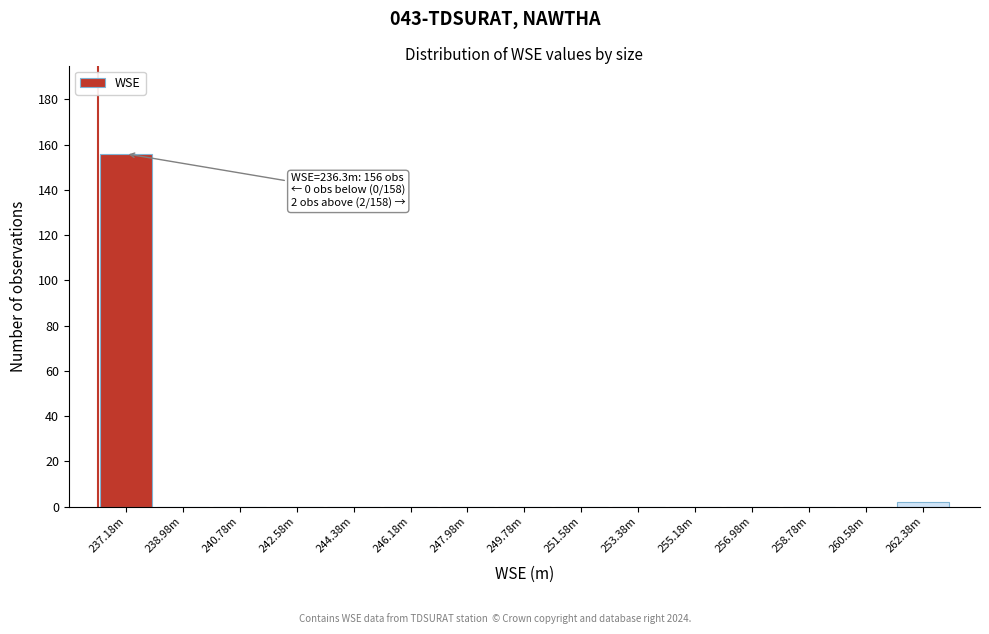

Reading left to right, what are all the values shown in this chart?

237.18m=156	238.98m=0	240.78m=0	242.58m=0	244.38m=0	246.18m=0	247.98m=0	249.78m=0	251.58m=0	253.38m=0	255.18m=0	256.98m=0	258.78m=0	260.58m=0	262.38m=2